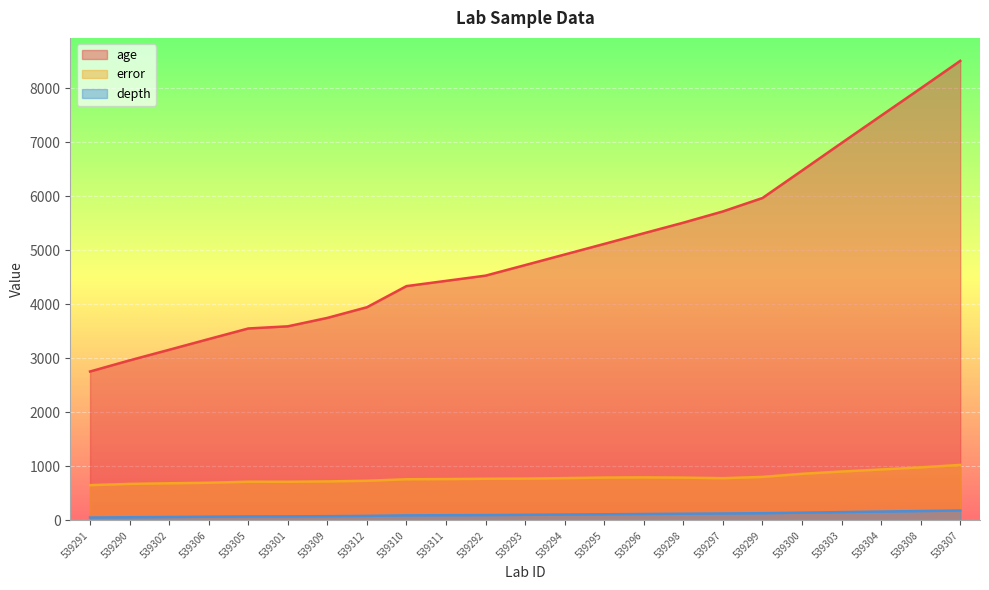

Which has a higher value, 539300 or 539312?

539300